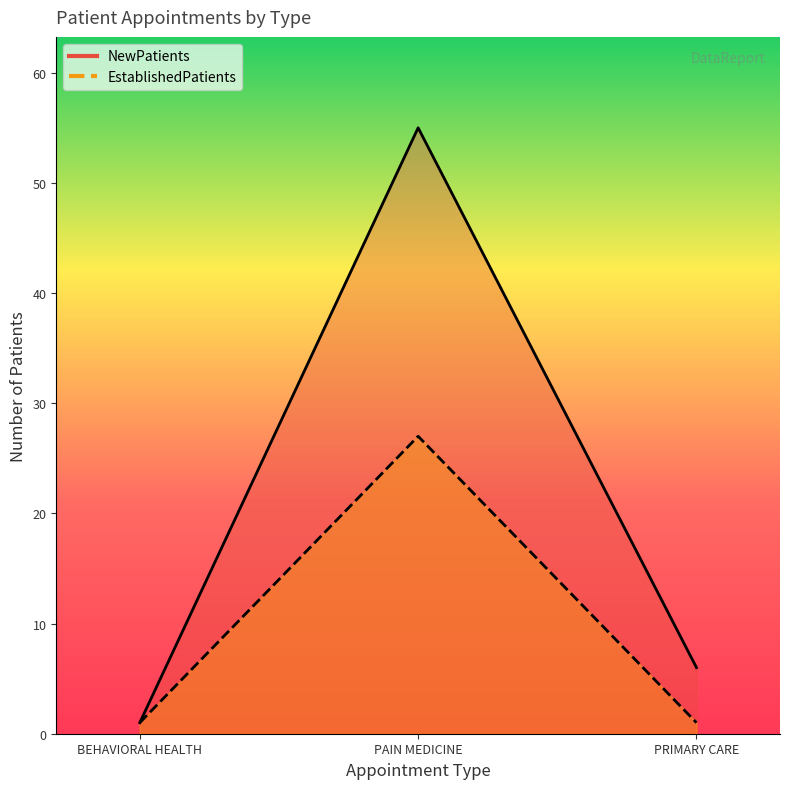

What is the minimum value for EstablishedPatients?

1